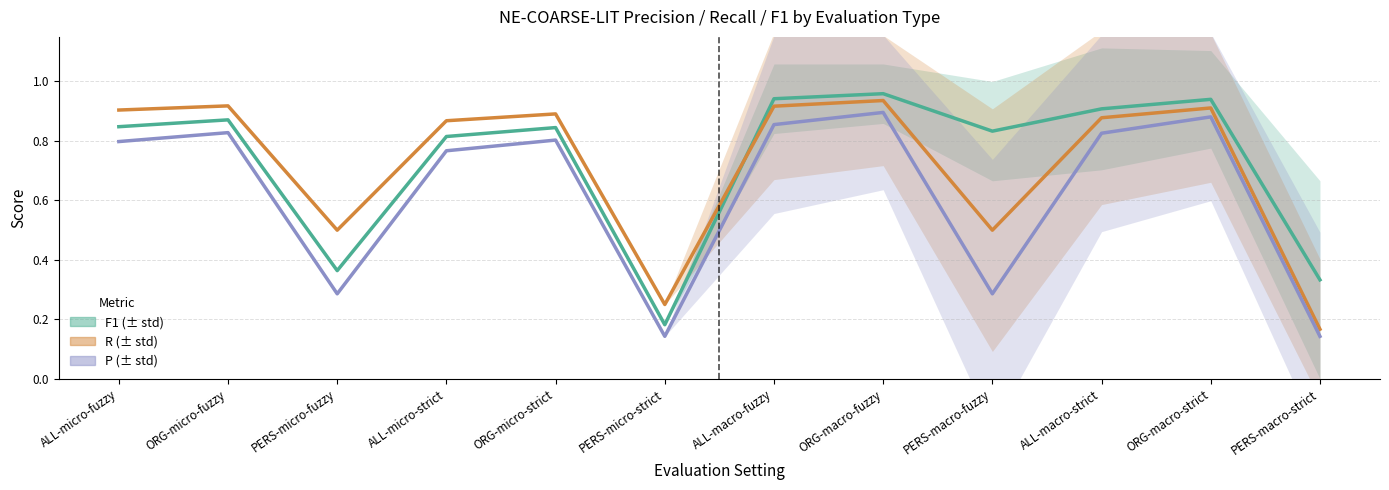

True or false: P and F1 cross at least once.

False